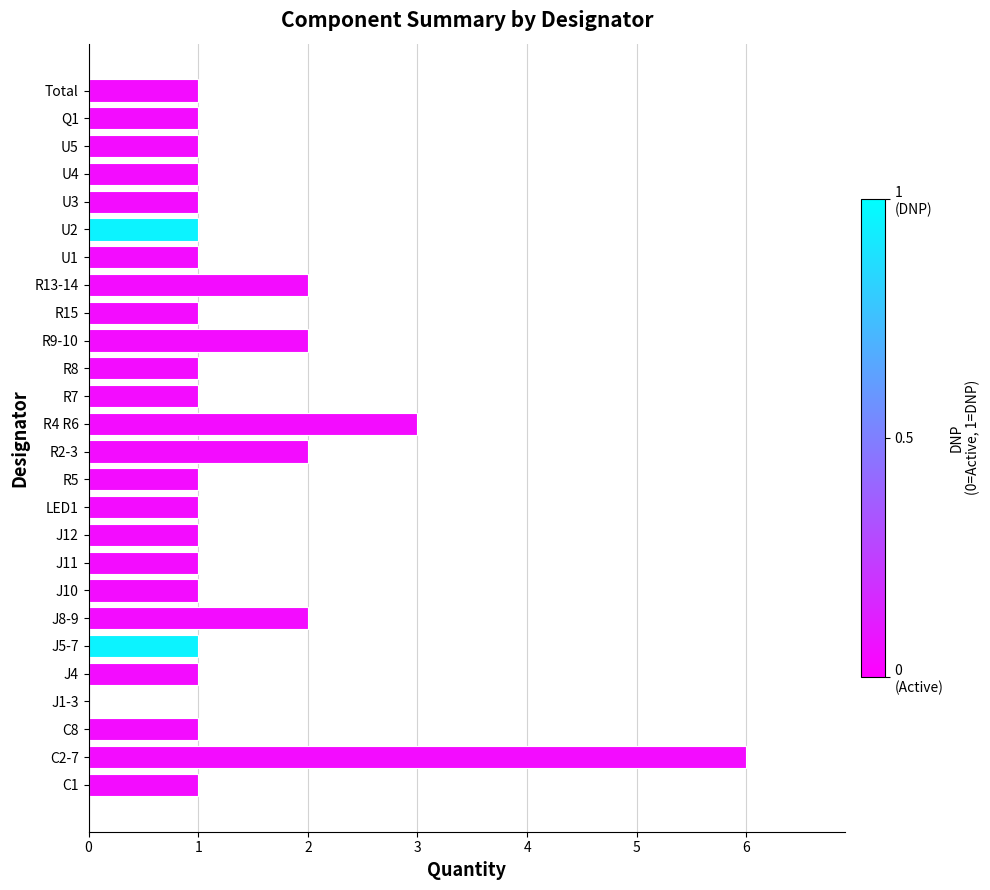

What is the sum of all values?

36